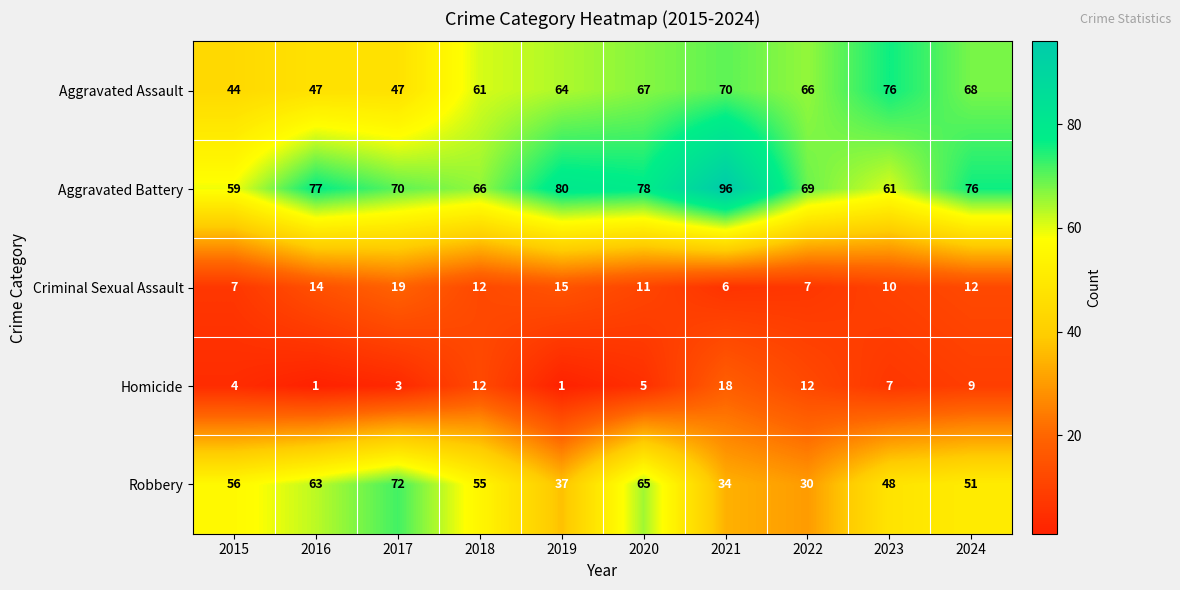

Rank the series at 2015 from lowest to highest value.

Homicide, Criminal Sexual Assault, Aggravated Assault, Robbery, Aggravated Battery